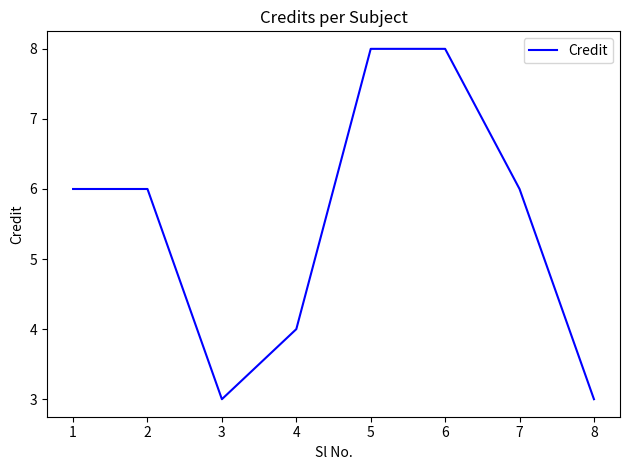

Approximately how many times larger is the value at 1 compared to 2?

1.0